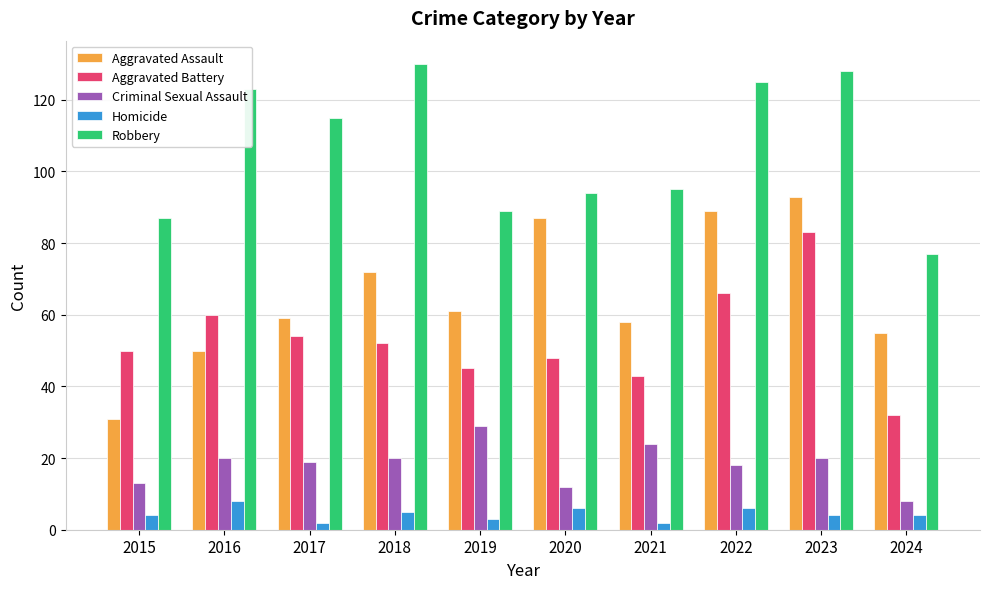

The value of Homicide at 2015 is 4. True or false?

True